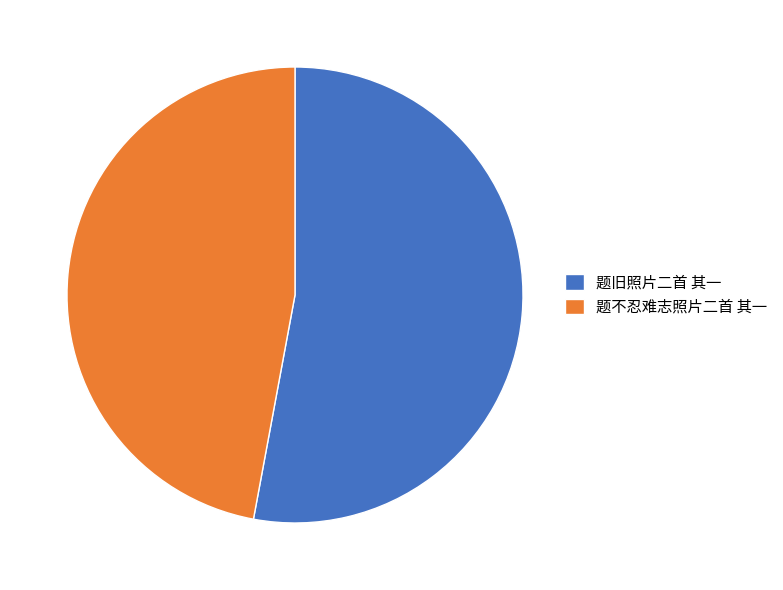

Rank the categories by value from lowest to highest.

题不忍难志照片二首 其一, 题旧照片二首 其一